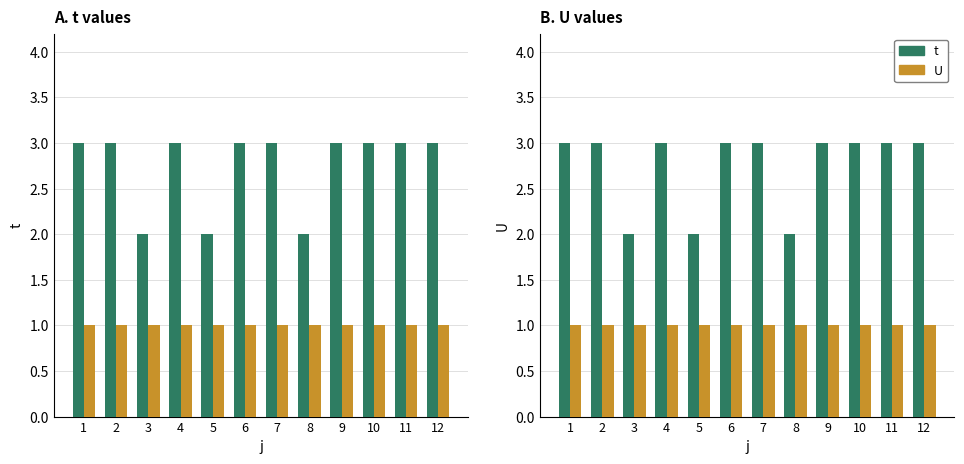

Reading left to right, transcribe all the data shown in this chart.

t: 3	3	2	3	2	3	3	2	3	3	3	3
U: 1	1	1	1	1	1	1	1	1	1	1	1